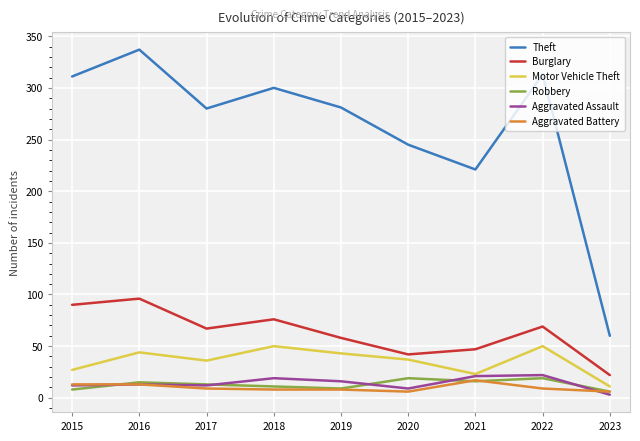

Is it true that Theft equals 398 at 2018?

False